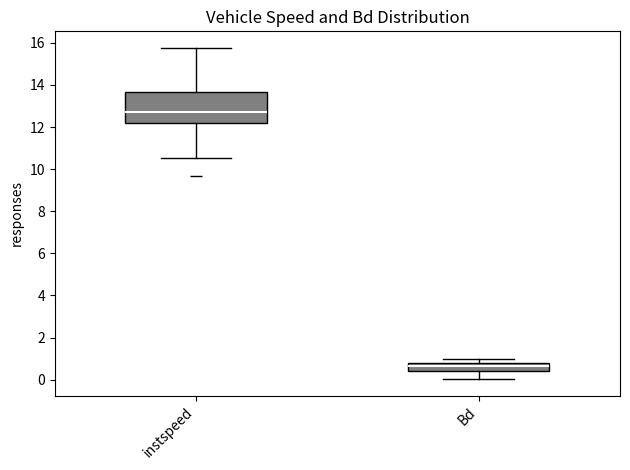

Comparing the boxes themselves (not the whiskers), which one is the tallest?

instspeed